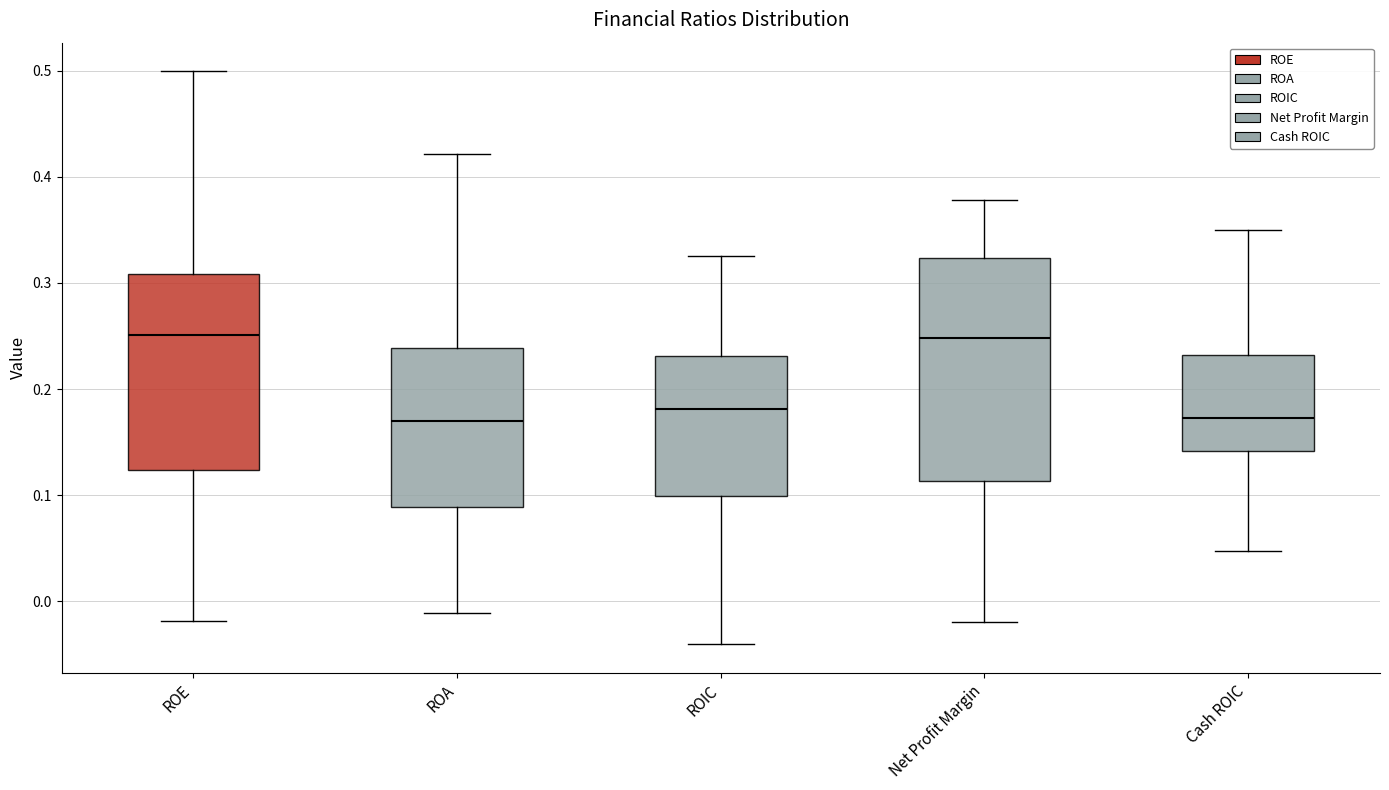

Reading left to right, read every box against the y-axis: the position of its median line, the range the box covers, and the ends of its whiskers. The values are not printed on the chart, so give them approximately, as read against the axis.

ROE: median 0.25, box 0.12 to 0.31, whiskers -0.02 to 0.50
ROA: median 0.17, box 0.09 to 0.24, whiskers -0.01 to 0.42
ROIC: median 0.18, box 0.10 to 0.23, whiskers -0.04 to 0.33
Net Profit Margin: median 0.25, box 0.11 to 0.32, whiskers -0.02 to 0.38
Cash ROIC: median 0.17, box 0.14 to 0.23, whiskers 0.05 to 0.35